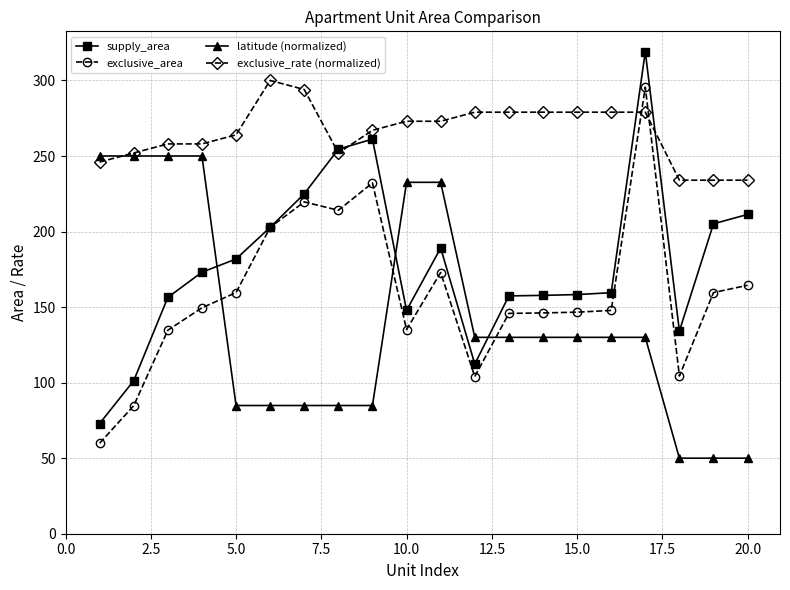

What is the difference between the maximum and second lowest values in the supply_area series?

217.8